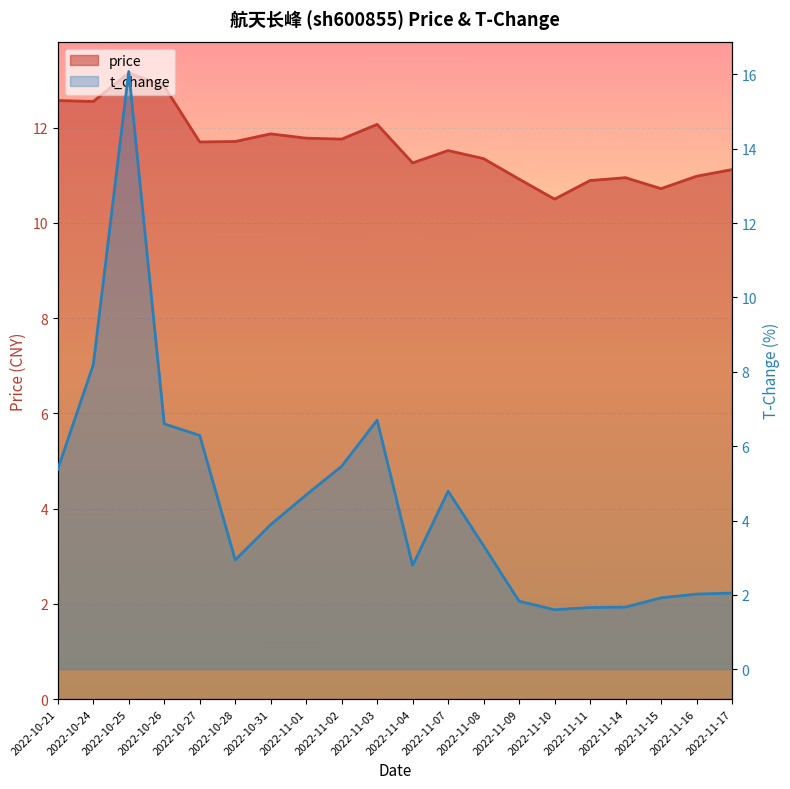

At which category is the sum across all series the highest?

2022-10-25